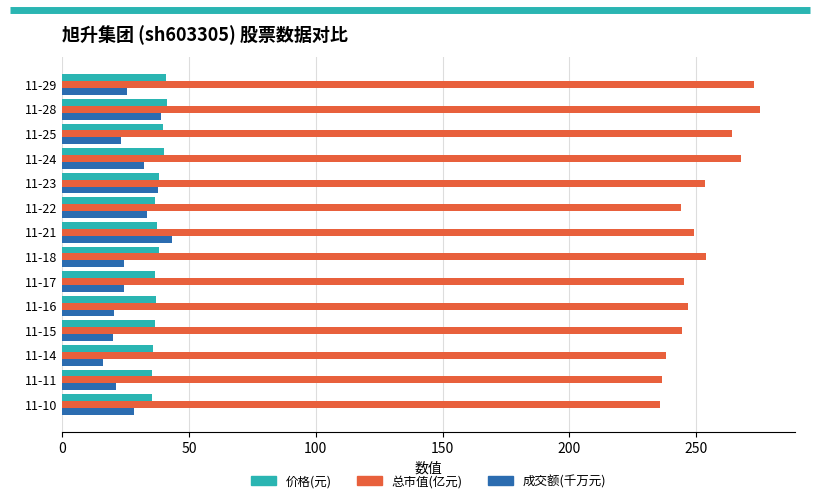

What is the difference between the second highest and second lowest values in the 成交额(千万元) series?

19.1